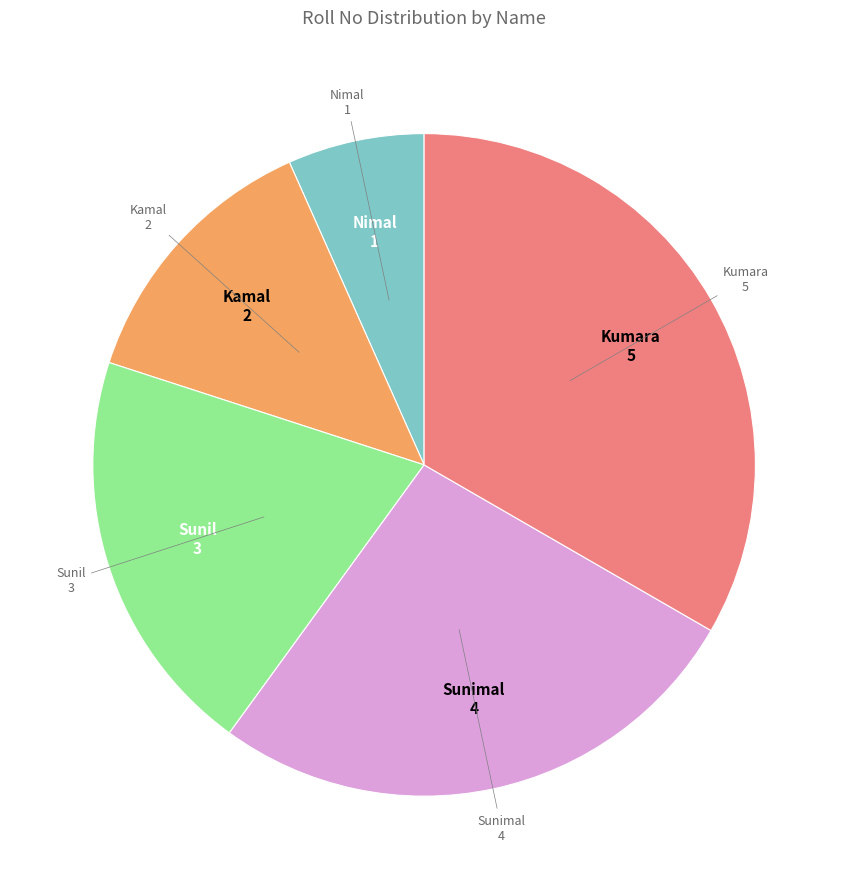

Do Kumara and Sunimal together represent more than half of the pie?

Yes